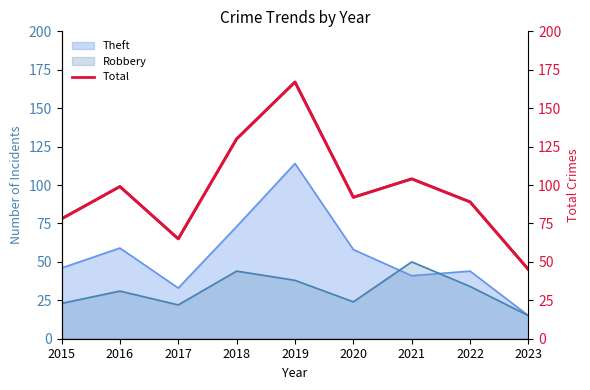

Which category has the lowest value across all series?

2023